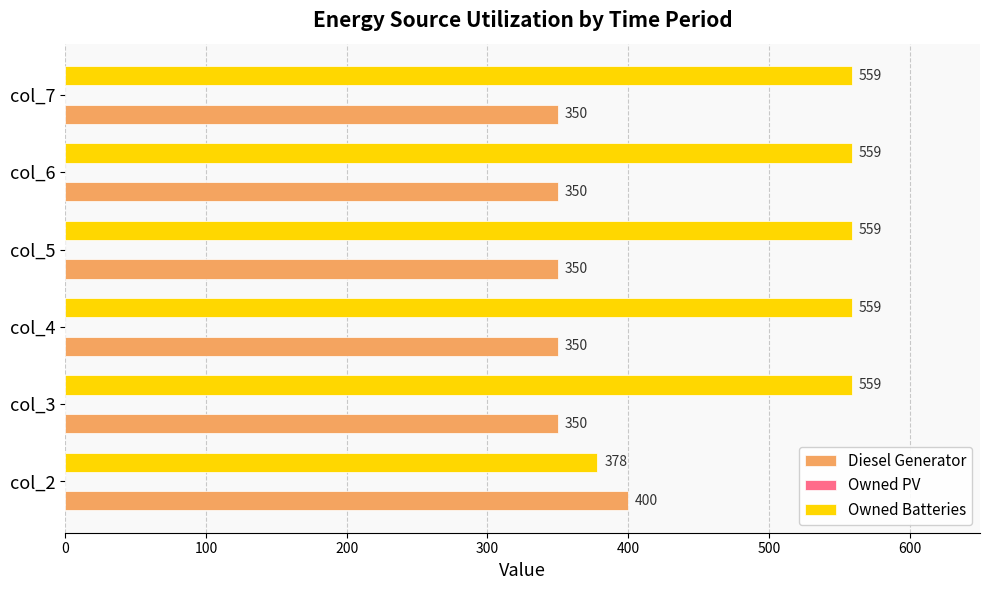

Is it true that Diesel Generator equals 350 at col_4?

True